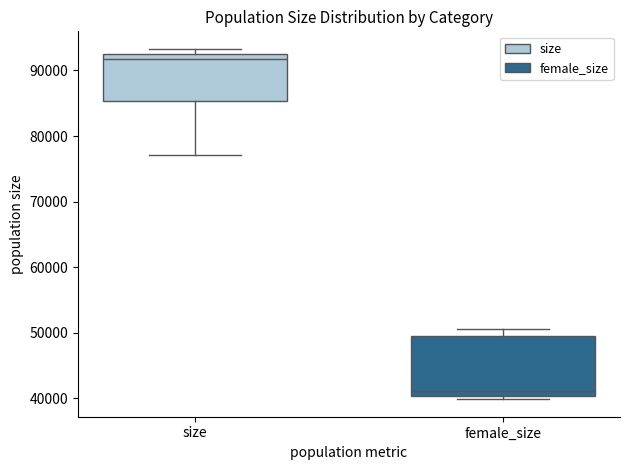

Which box is the tallest, from its lower edge to its upper edge?

female_size